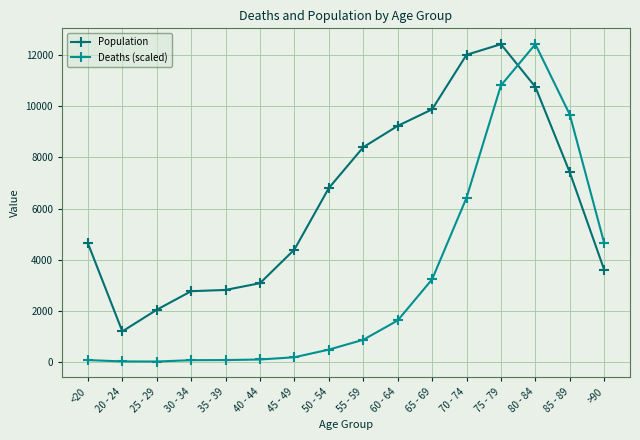

The value of Deaths (scaled) at 55 - 59 is 441.4. True or false?

False